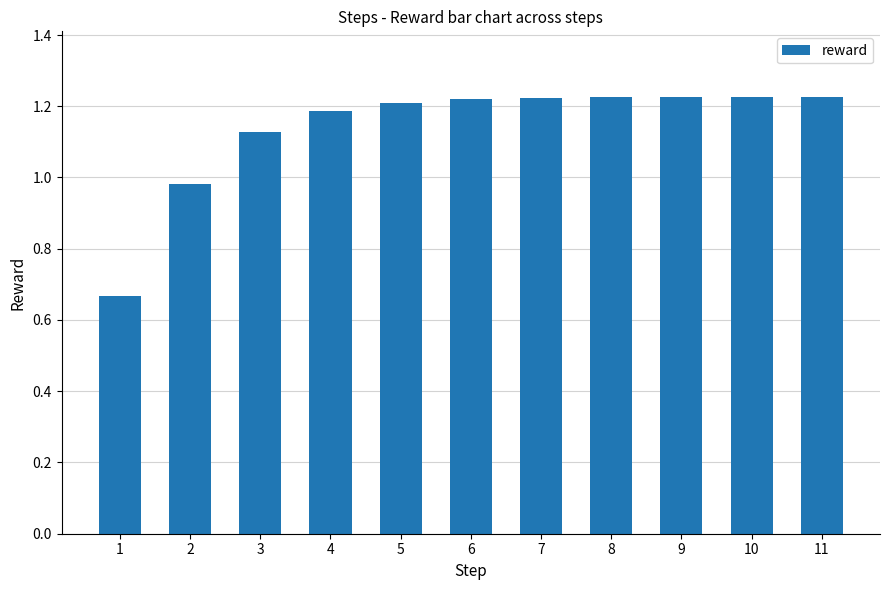

True or false: the data shows 0.4 at 3.

False